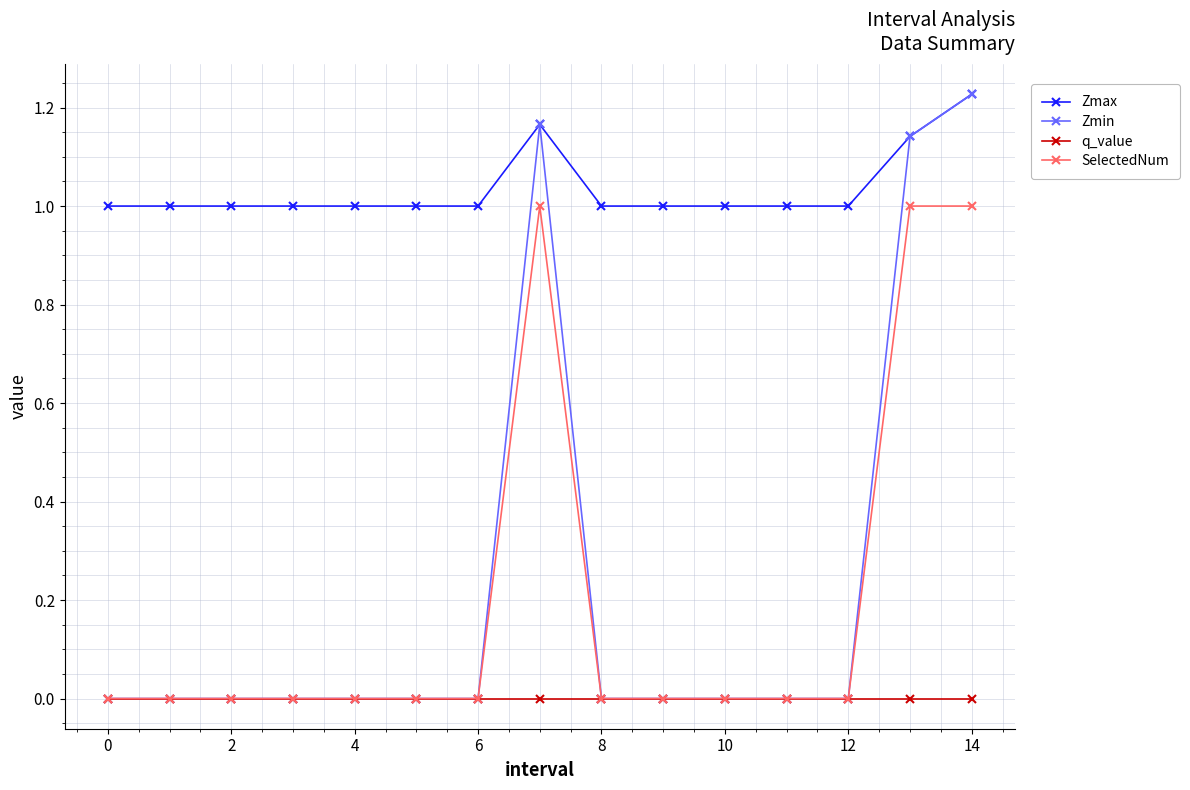

What is the value of the SelectedNum point at the 14th from the left?

1.0